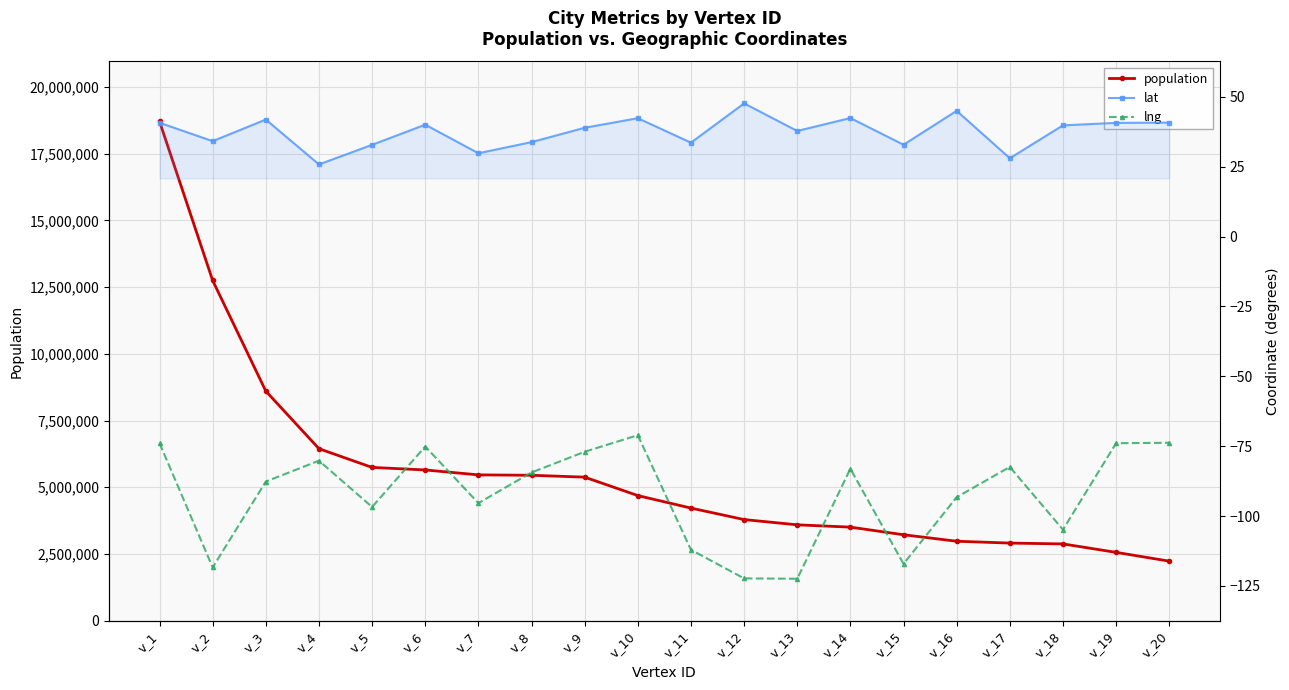

Which series has the largest total across all categories?

population